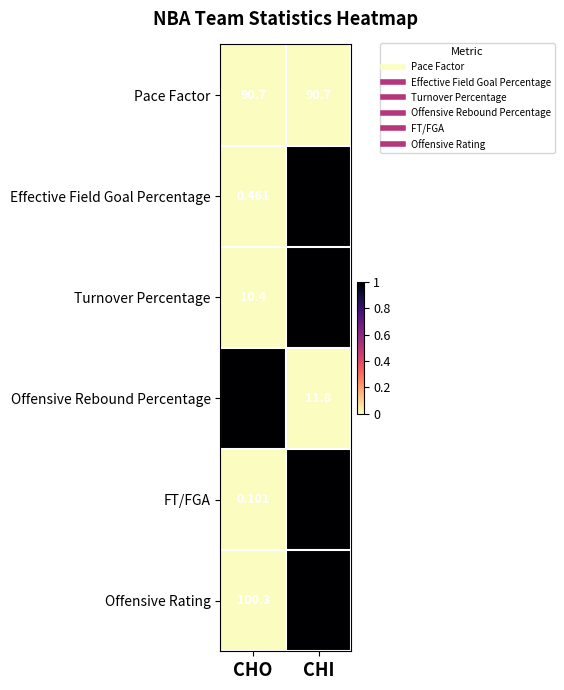

At which category is the sum across all series the highest?

CHI